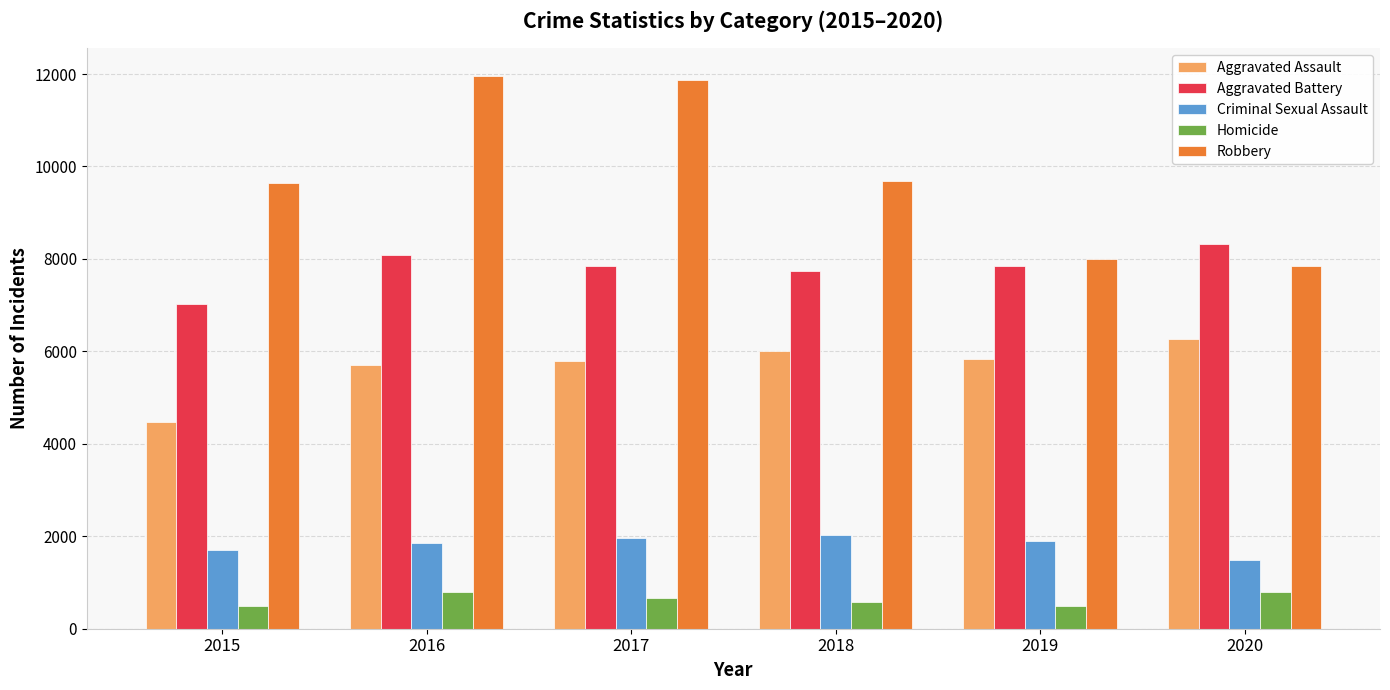

Which series has the largest range (max minus min)?

Robbery